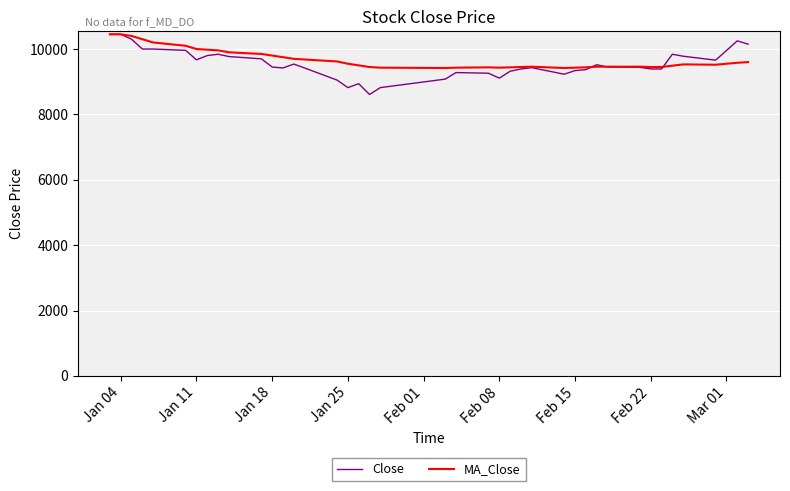

Which series has the widest spread of values?

Close